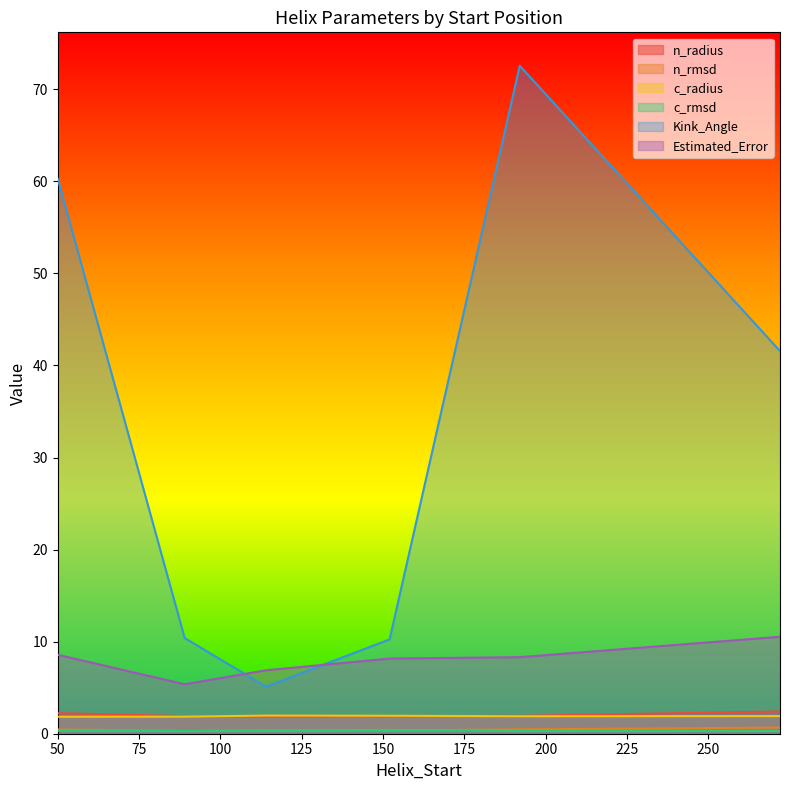

Between 114 and 192, which series saw the biggest shift?

Kink_Angle